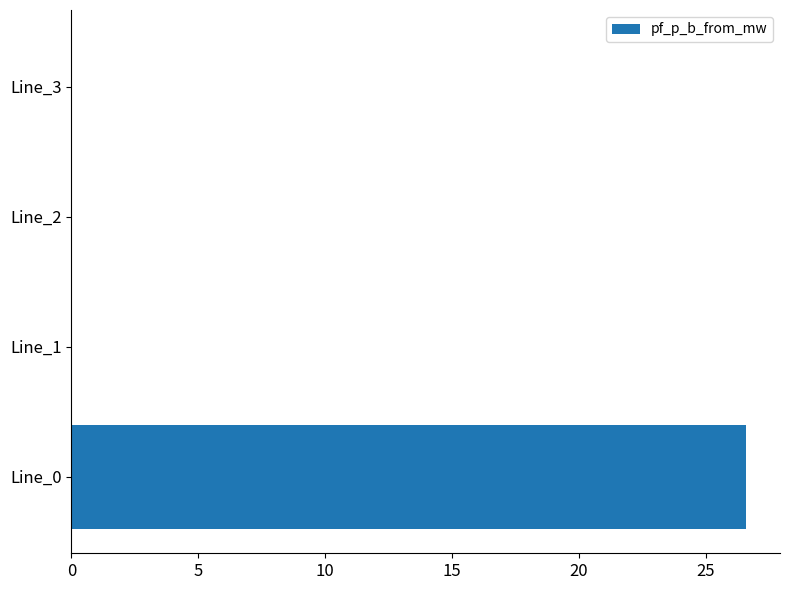

What is the greatest value displayed?

26.6